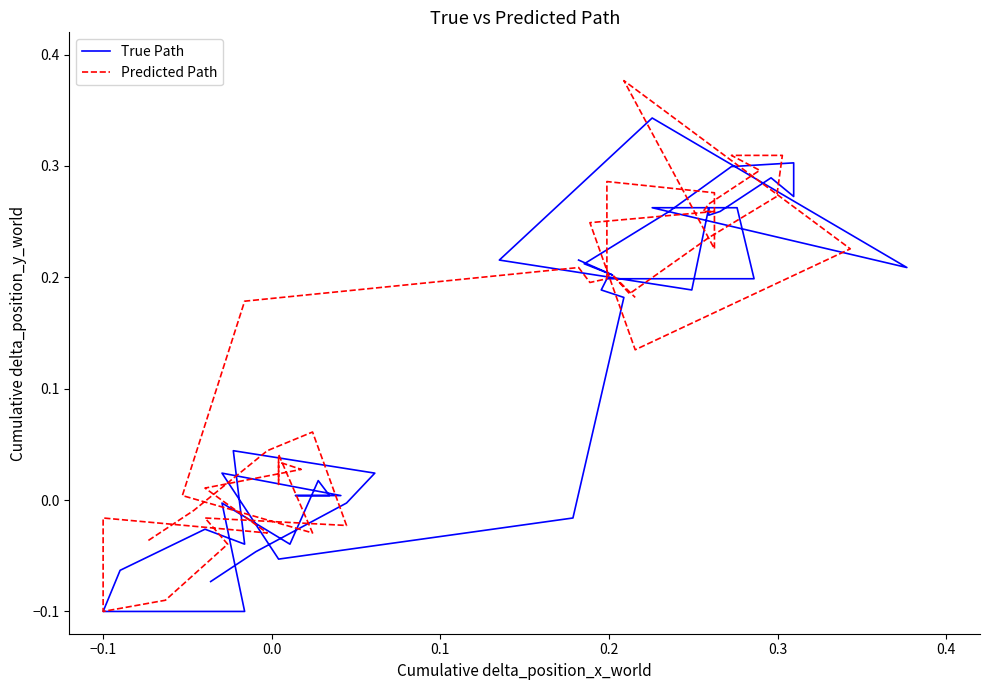

Rank the series by their maximum value, from highest to lowest.

Predicted Path, True Path